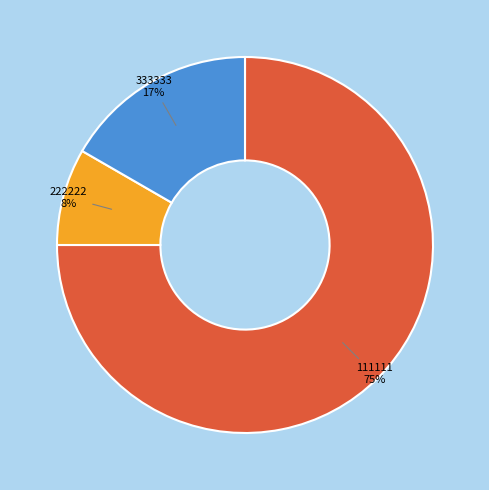

Between 111111 and 333333, which is larger?

111111